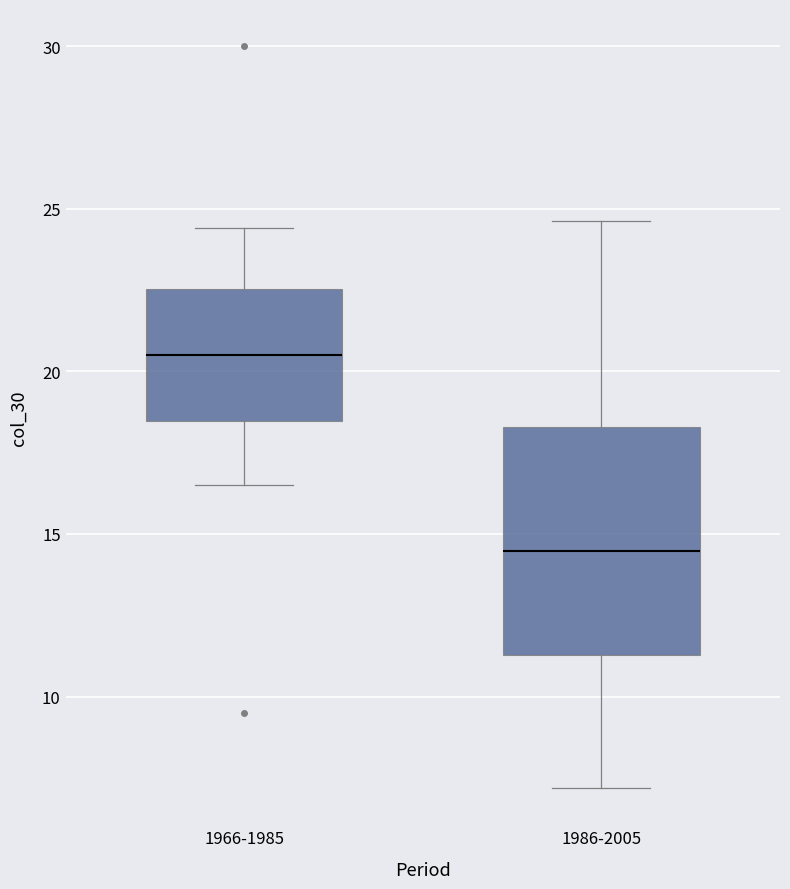

Reading left to right, transcribe this box plot: for each box, give where its median line is, the range the box spans, and where its two whiskers end, as read against the y-axis. The values are not printed on the chart, so give them approximately, as read against the axis.

1966-1985: median 20.5, box 18.5 to 22.5, whiskers 16.5 to 24.5
1986-2005: median 14.5, box 11.5 to 18.5, whiskers 7.0 to 24.5